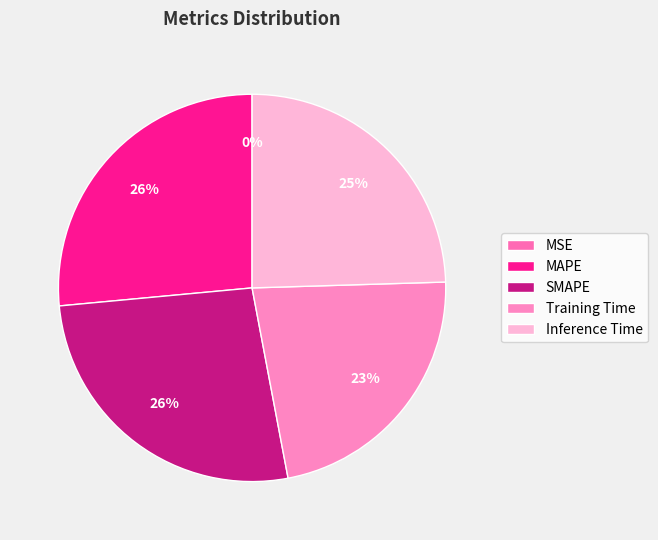

Is it true that Training Time is 12% of the pie?

False